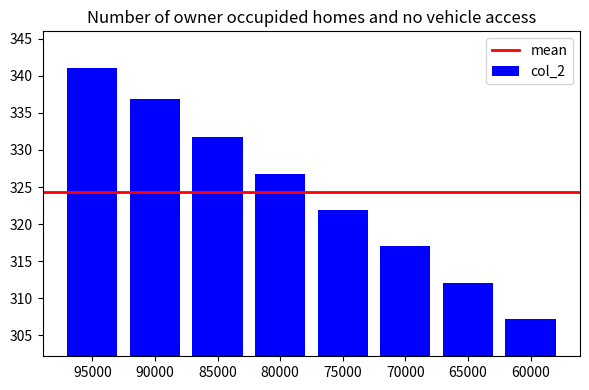

What is the value of the 7th bar from the left?

312.1